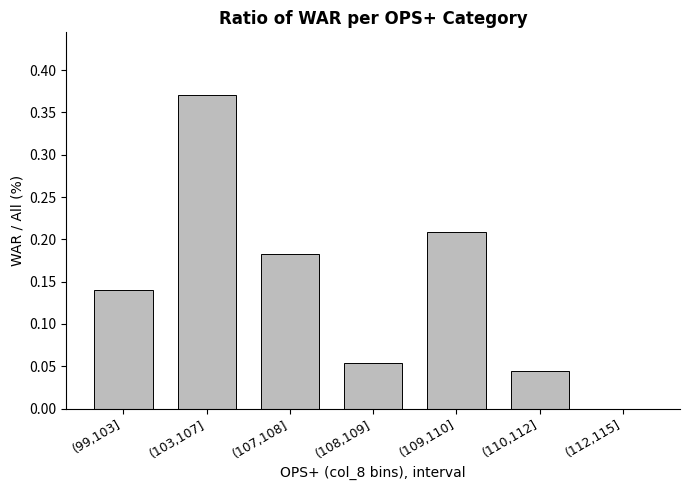

The value at (103,107] is 0.5. True or false?

False